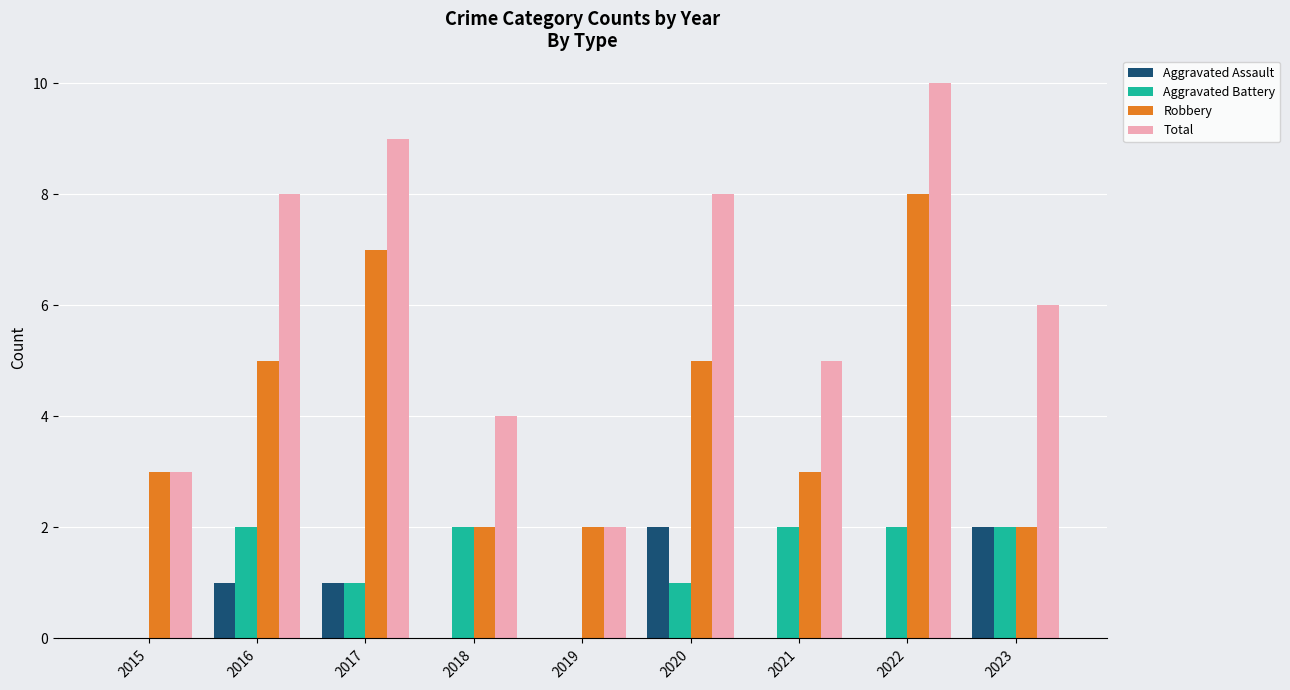

Reading left to right, list all the values displayed in this chart.

Aggravated Assault: 2015=0	2016=1	2017=1	2018=0	2019=0	2020=2	2021=0	2022=0	2023=2
Aggravated Battery: 2015=0	2016=2	2017=1	2018=2	2019=0	2020=1	2021=2	2022=2	2023=2
Robbery: 2015=3	2016=5	2017=7	2018=2	2019=2	2020=5	2021=3	2022=8	2023=2
Total: 2015=3	2016=8	2017=9	2018=4	2019=2	2020=8	2021=5	2022=10	2023=6